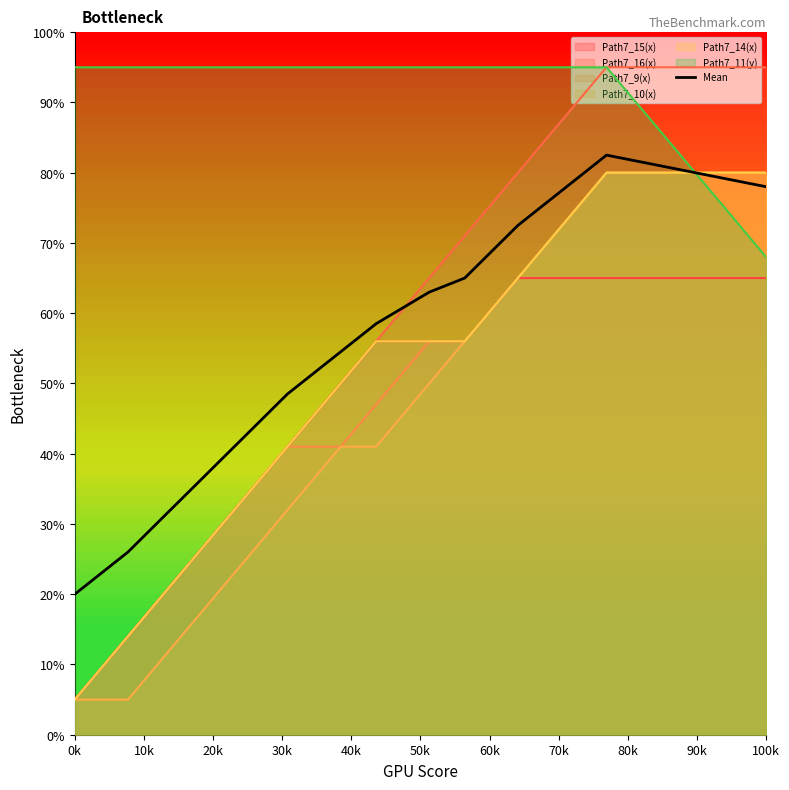

Which category has the lowest value in the Mean series?

0k